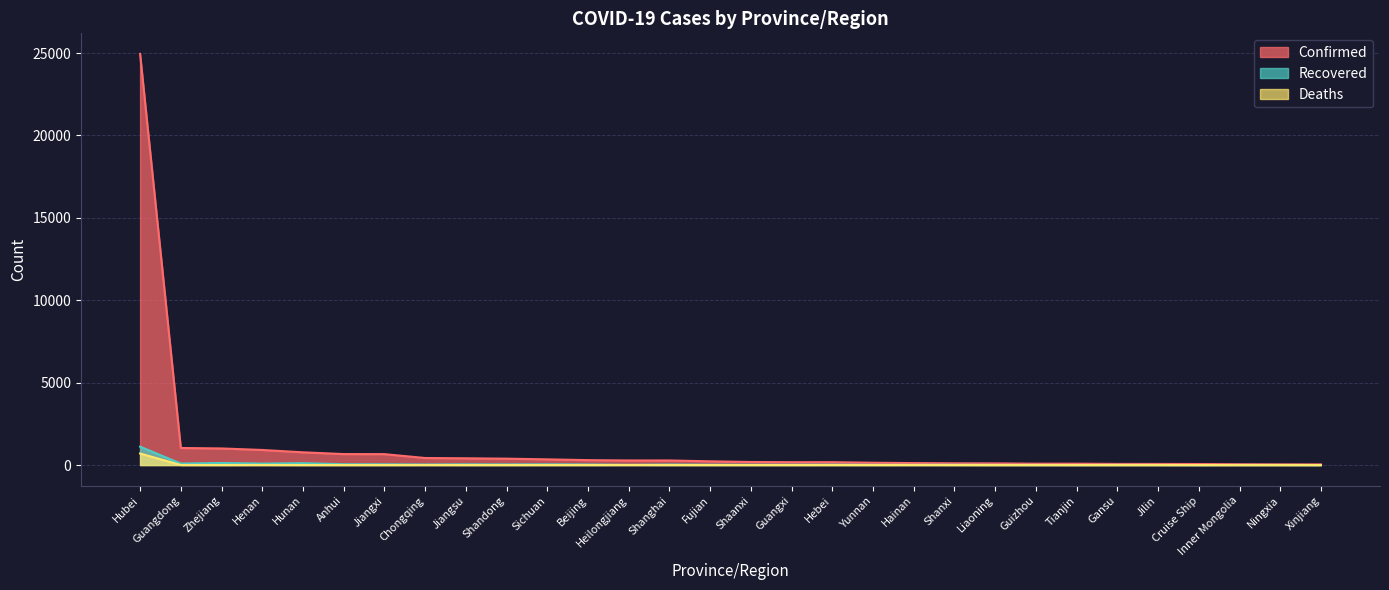

Reading right to left, list all the values displayed in this chart.

Confirmed: Xinjiang=39	Ningxia=43	Inner Mongolia=50	Cruise Ship=61	Jilin=65	Gansu=67	Tianjin=81	Guizhou=81	Liaoning=99	Shanxi=104	Hainan=117	Yunnan=138	Hebei=172	Guangxi=172	Shaanxi=184	Fujian=224	Shanghai=277	Heilongjiang=277	Beijing=297	Sichuan=344	Shandong=386	Jiangsu=408	Chongqing=426	Jiangxi=661	Anhui=665	Hunan=772	Henan=914	Zhejiang=1006	Guangdong=1034	Hubei=24953
Recovered: Xinjiang=0	Ningxia=5	Inner Mongolia=5	Cruise Ship=0	Jilin=4	Gansu=9	Tianjin=2	Guizhou=6	Liaoning=7	Shanxi=15	Hainan=10	Yunnan=12	Hebei=22	Guangxi=17	Shaanxi=17	Fujian=20	Shanghai=30	Heilongjiang=12	Beijing=33	Sichuan=42	Shandong=37	Jiangsu=43	Chongqing=31	Jiangxi=45	Anhui=47	Hunan=112	Henan=86	Zhejiang=123	Guangdong=88	Hubei=1115
Deaths: Xinjiang=0	Ningxia=0	Inner Mongolia=0	Cruise Ship=0	Jilin=1	Gansu=0	Tianjin=1	Guizhou=1	Liaoning=0	Shanxi=0	Hainan=2	Yunnan=0	Hebei=1	Guangxi=0	Shaanxi=0	Fujian=0	Shanghai=1	Heilongjiang=3	Beijing=1	Sichuan=1	Shandong=0	Jiangsu=0	Chongqing=2	Jiangxi=0	Anhui=0	Hunan=0	Henan=3	Zhejiang=0	Guangdong=1	Hubei=699